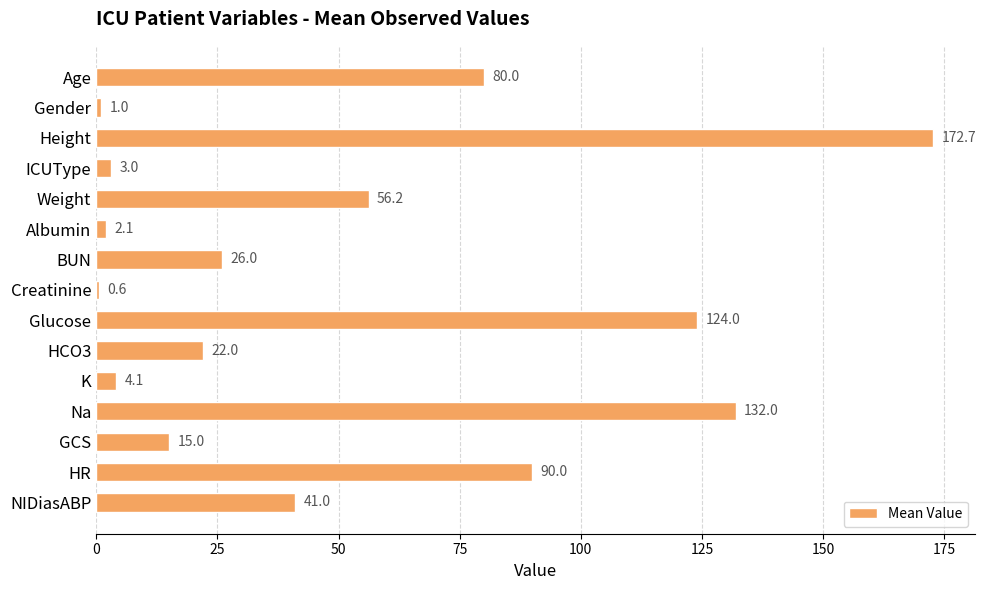

The value at HCO3 is 22.0. True or false?

True